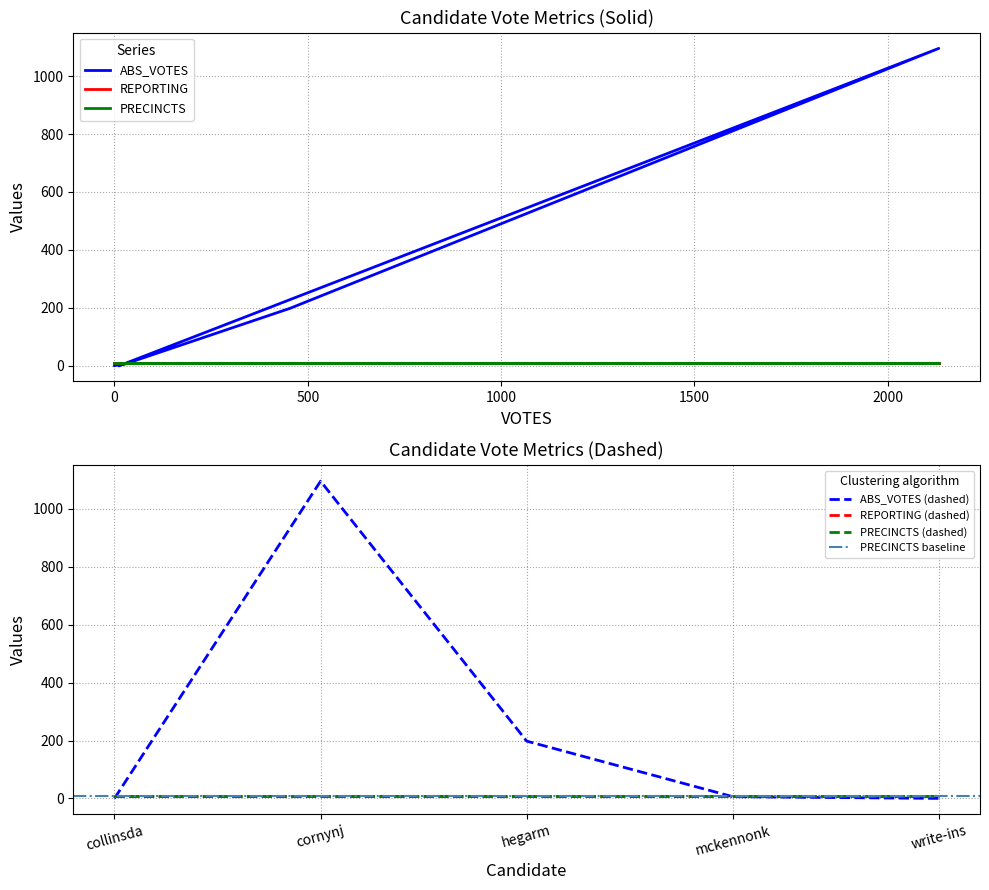

Reading right to left, list all the values displayed in this chart.

ABS_VOTES: 0	6	198	1096	0
REPORTING: 10	10	10	10	10
PRECINCTS: 10	10	10	10	10